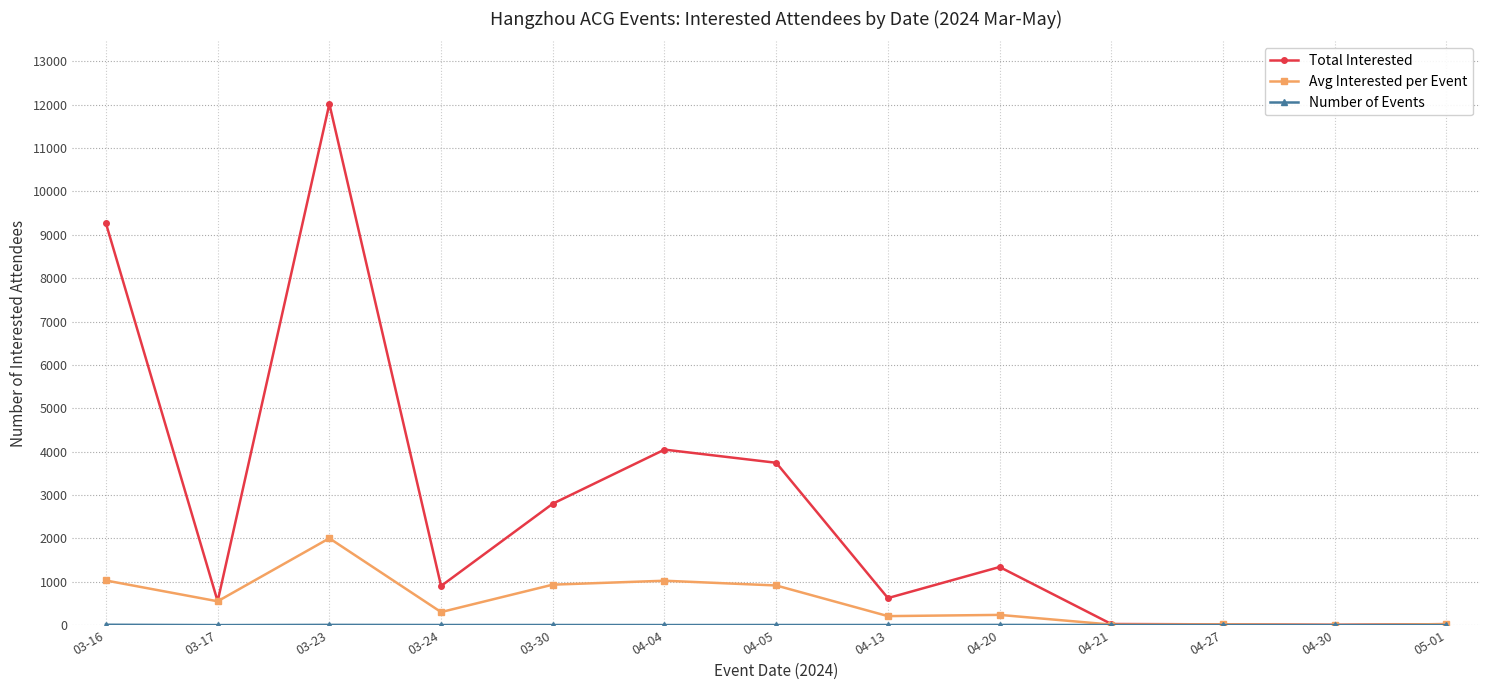

The value of Total Interested at 04-13 is 624.0. True or false?

True